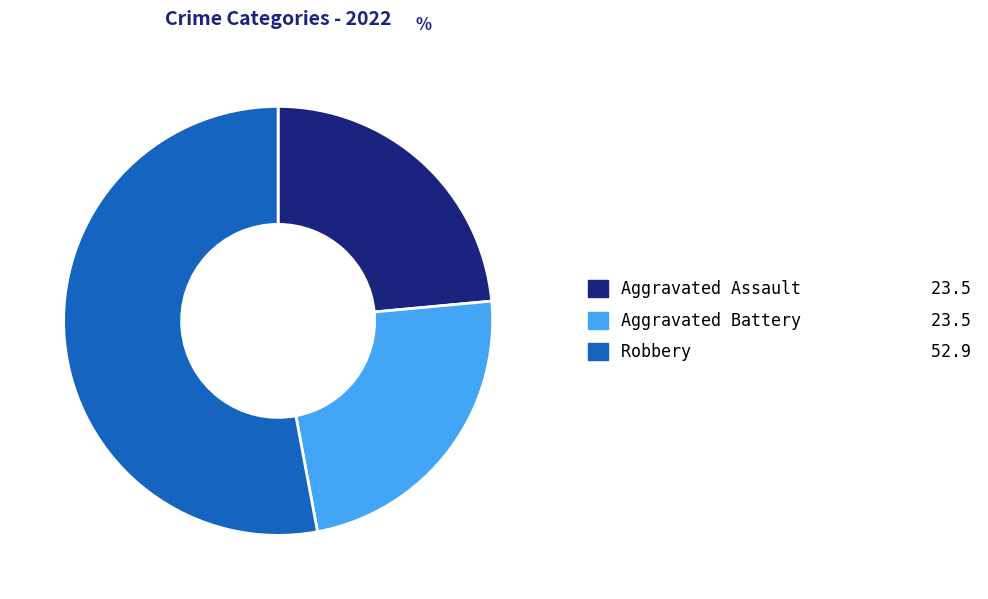

Does Robbery 52.9 represent more than half of the total?

Yes